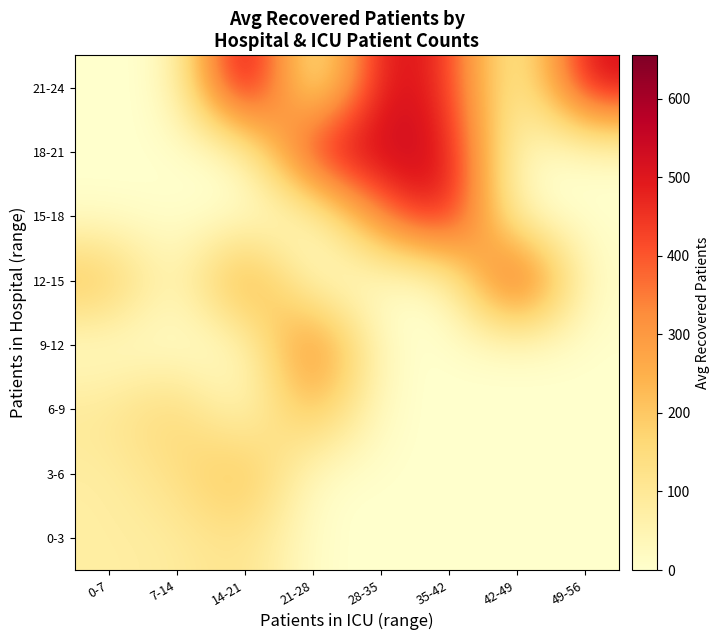

Reading left to right, what are all the values shown in this chart?

0-3: 0-7=76.8	7-14=84.0	14-21=132.0	21-28=0.0	28-35=0.0	35-42=0.0	42-49=0.0	49-56=0.0
3-6: 0-7=77.0	7-14=132.3	14-21=251.0	21-28=0.0	28-35=0.0	35-42=0.0	42-49=0.0	49-56=0.0
6-9: 0-7=102.0	7-14=184.0	14-21=0.0	21-28=258.0	28-35=0.0	35-42=0.0	42-49=0.0	49-56=0.0
9-12: 0-7=0.0	7-14=0.0	14-21=0.0	21-28=412.0	28-35=0.0	35-42=0.0	42-49=0.0	49-56=0.0
12-15: 0-7=234.0	7-14=0.0	14-21=348.0	21-28=0.0	28-35=0.0	35-42=0.0	42-49=558.0	49-56=0.0
15-18: 0-7=0.0	7-14=0.0	14-21=0.0	21-28=0.0	28-35=358.0	35-42=551.0	42-49=0.0	49-56=0.0
18-21: 0-7=0.0	7-14=0.0	14-21=0.0	21-28=537.0	28-35=542.0	35-42=539.0	42-49=0.0	49-56=0.0
21-24: 0-7=0.0	7-14=0.0	14-21=655.0	21-28=0.0	28-35=543.0	35-42=467.0	42-49=0.0	49-56=538.0